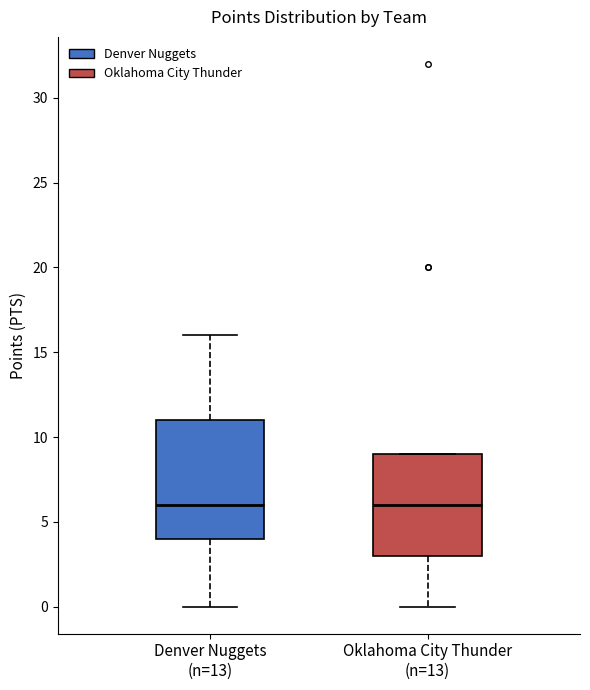

Where is the lower edge of the box for Oklahoma City Thunder (n=13) on the y-axis? The values are not printed on the chart, so give them approximately, as read against the axis.

3